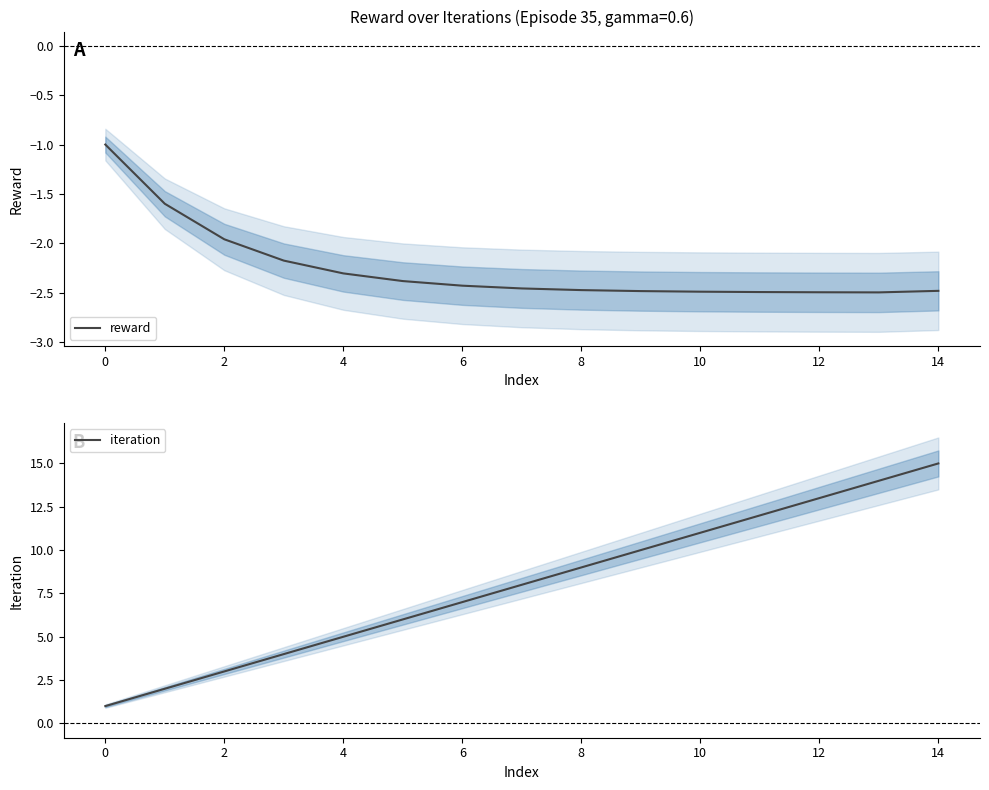

Which series has the widest spread of values?

iteration